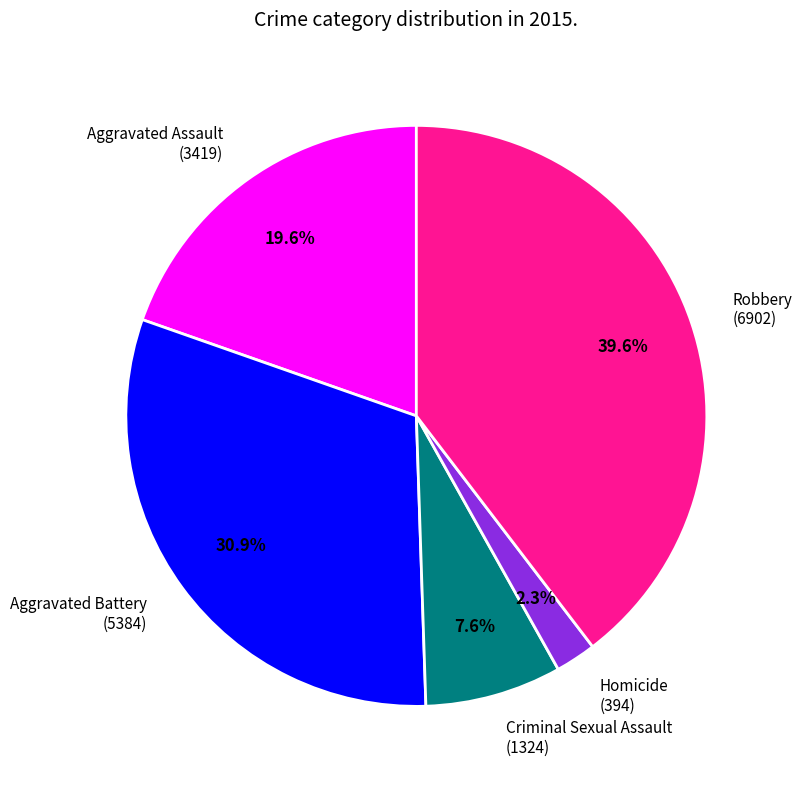

To the nearest percent, what portion does Aggravated Assault represent?

20%